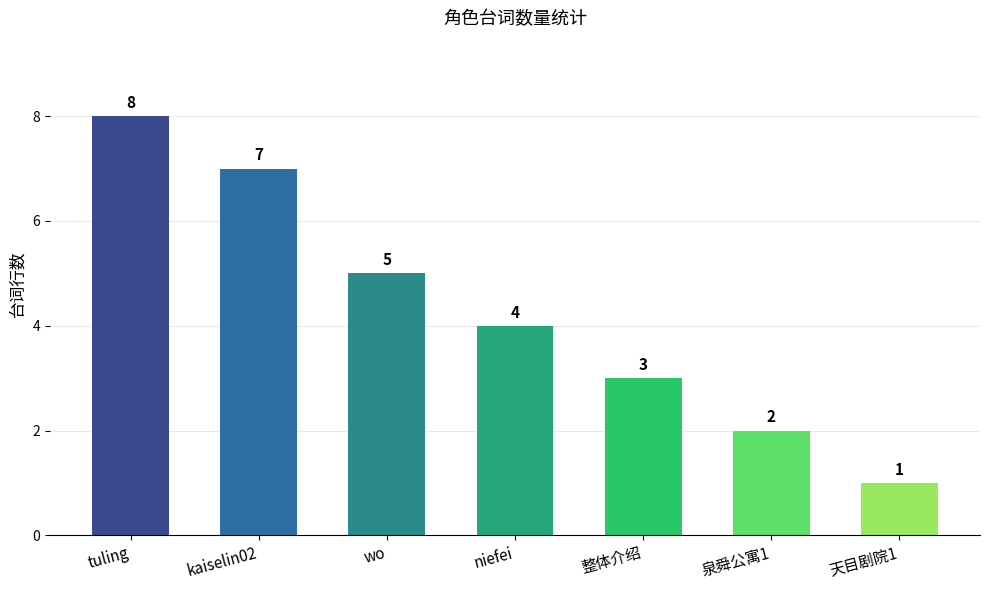

What is the label of the 4th bar from the right?

niefei